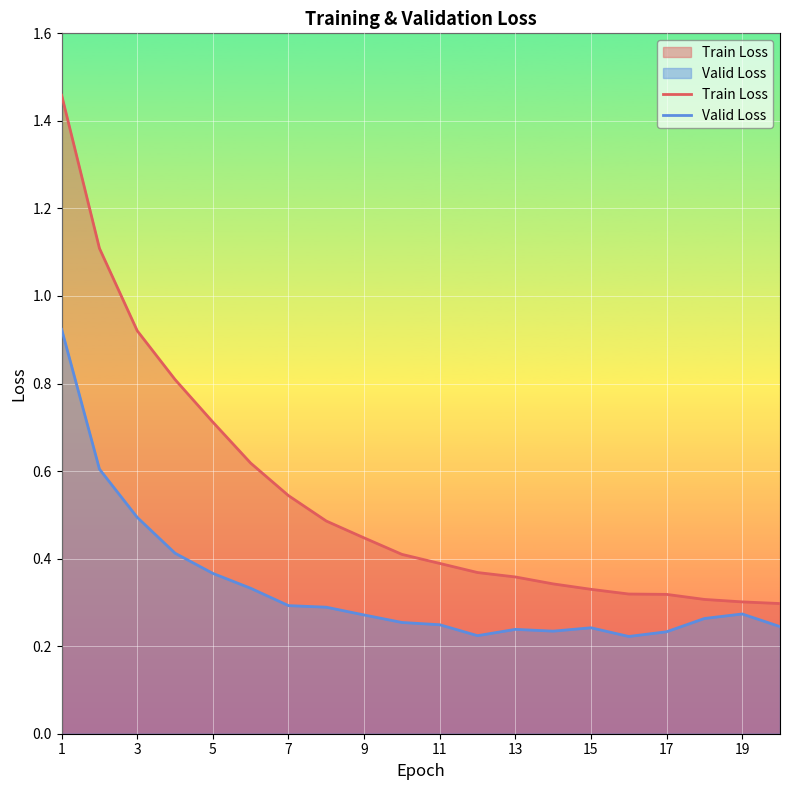

The value of Train Loss at 5 is 1.1. True or false?

False